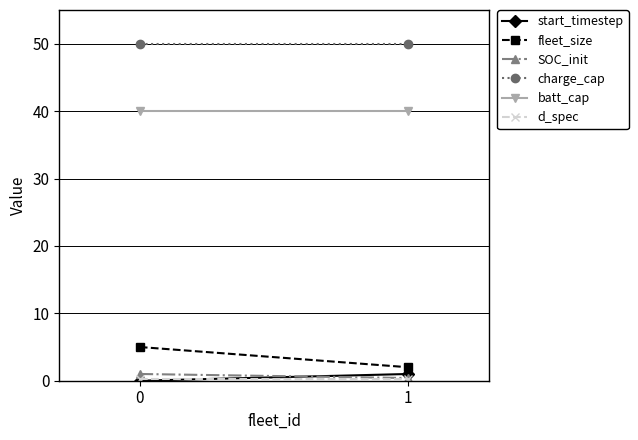

At which label does start_timestep reach its peak?

1